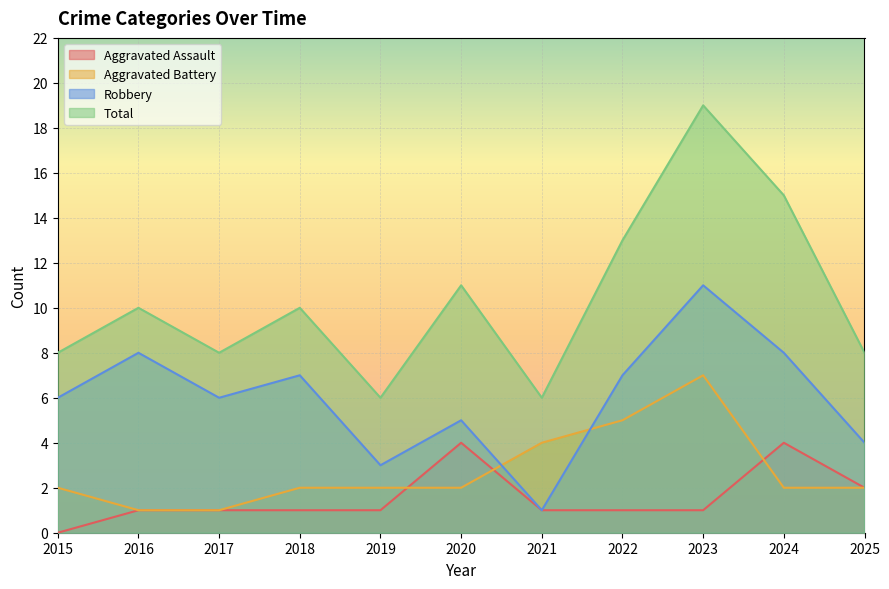

Between 2018 and 2021, which series saw the biggest shift?

Robbery